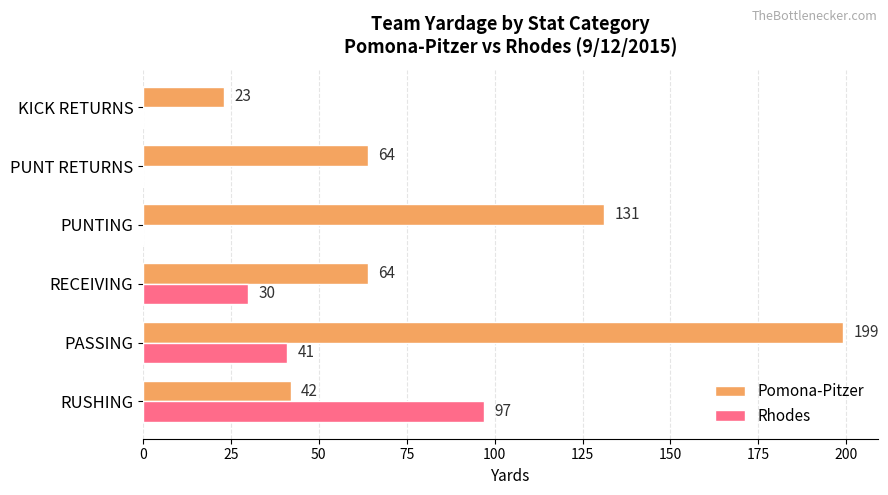

Between PUNT RETURNS and KICK RETURNS, which series saw the biggest shift?

Pomona-Pitzer